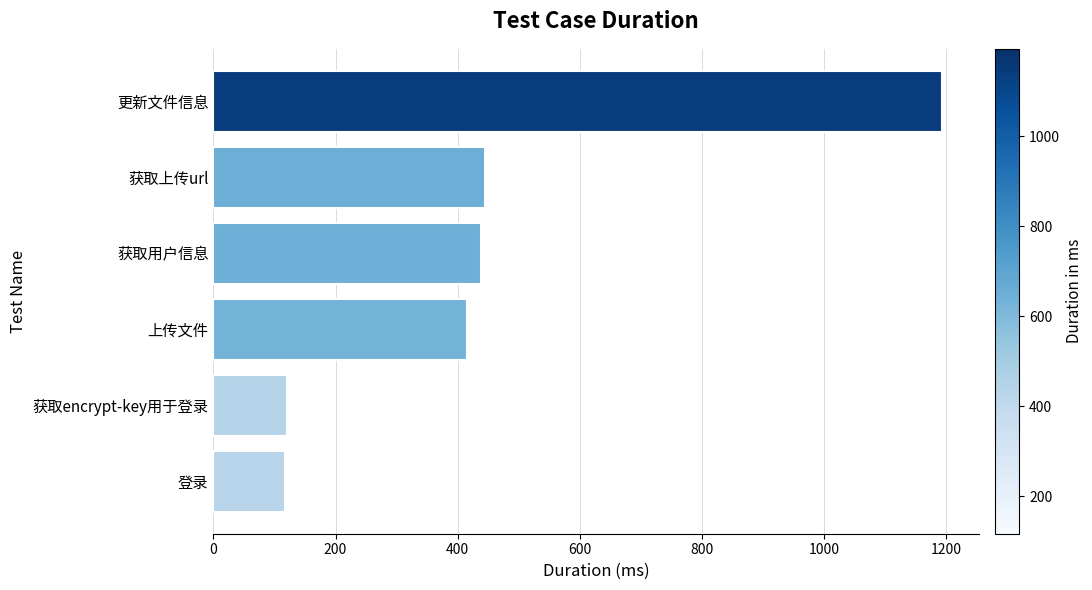

True or false: the data shows 117 at 登录.

True